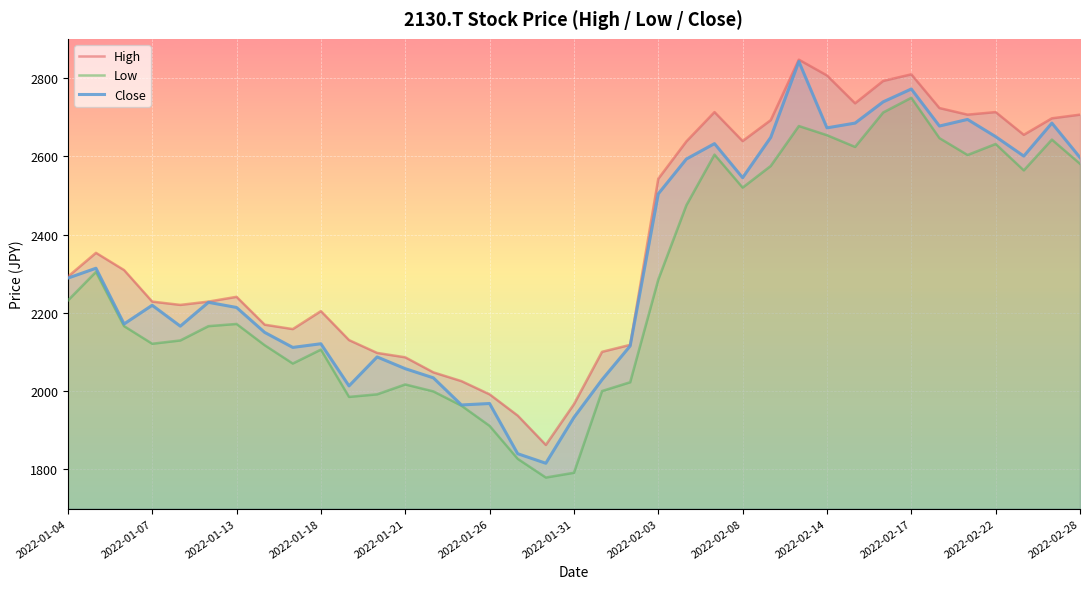

What are all the series names shown in the legend?

High, Low, Close